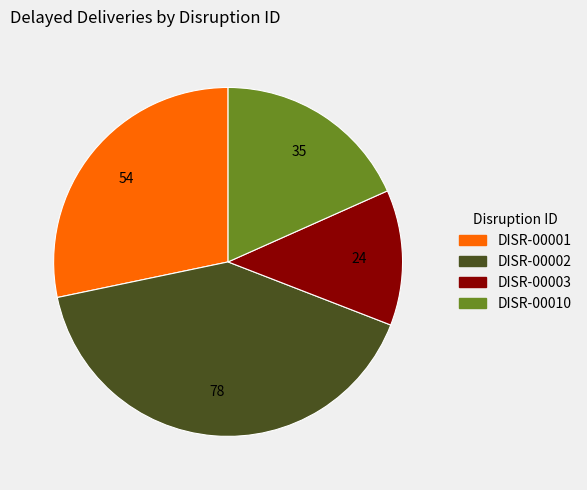

Rank the categories by value from lowest to highest.

DISR-00003, DISR-00010, DISR-00001, DISR-00002